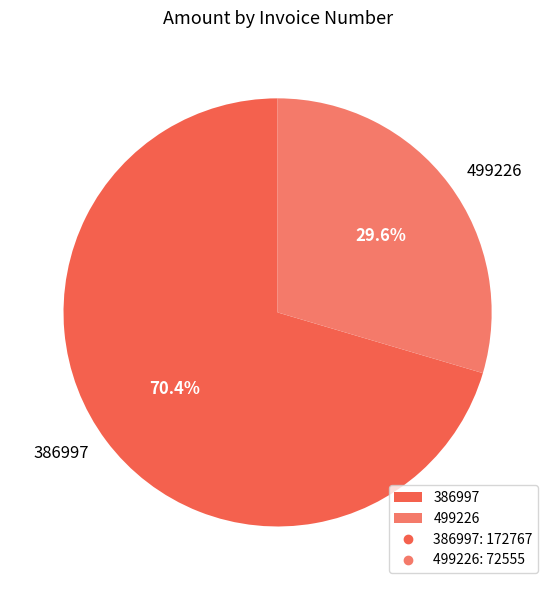

Approximately how many times larger is the value at 499226 compared to 386997?

0.4